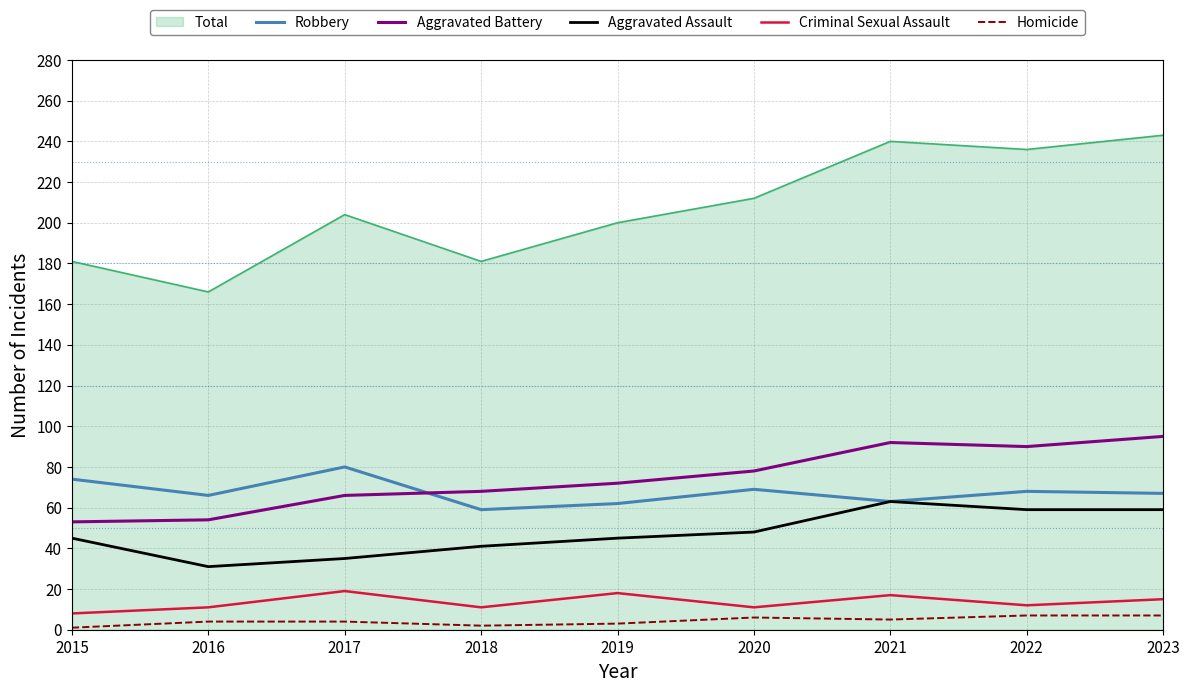

What value does the Aggravated Assault series have at 2022?

59